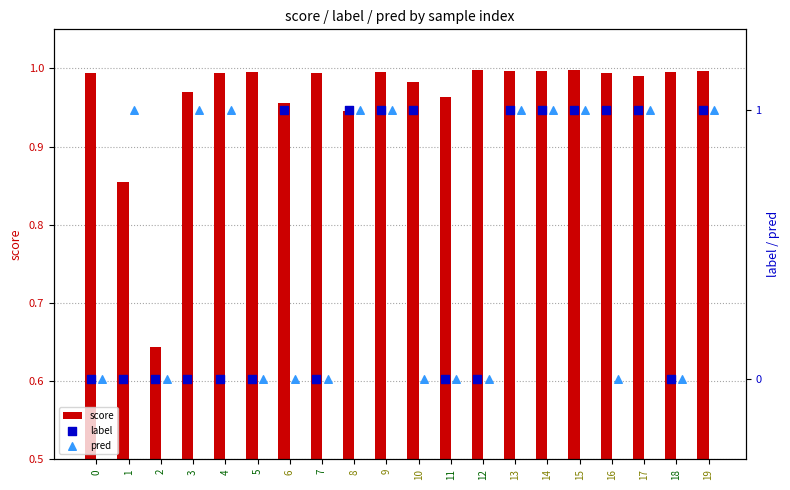

The score series shows 1.3 at 4. True or false?

False